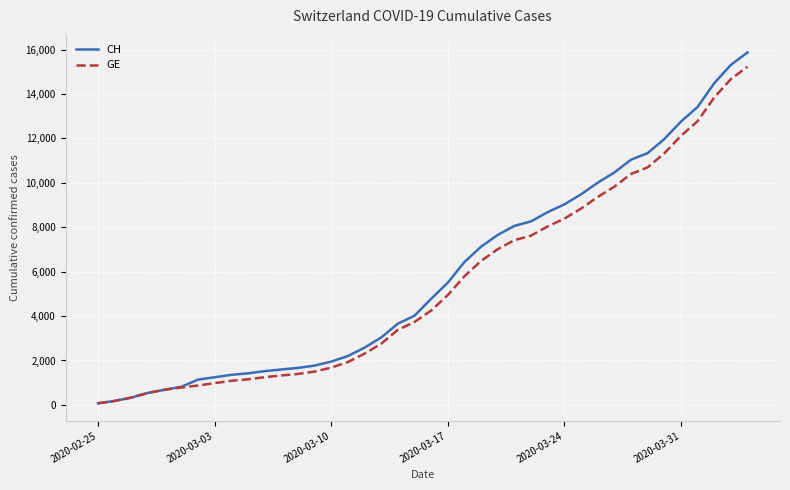

At how many categories does at least one series exceed 6859?

17